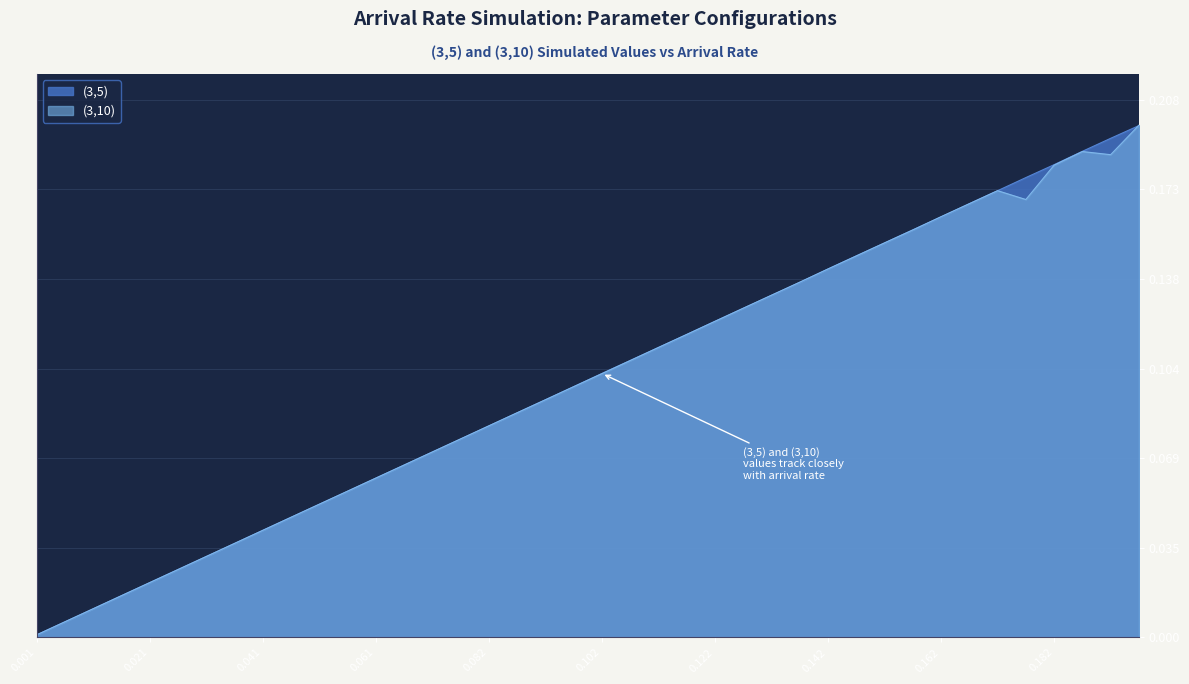

Where is (3,5) nearest to the value 0?

0.001